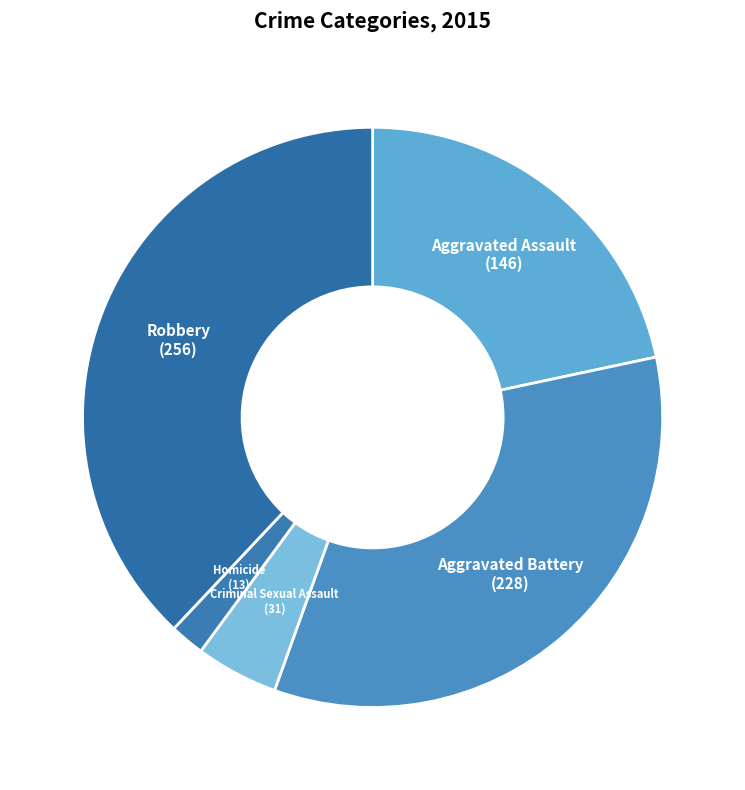

Between Aggravated Battery and Homicide, which is larger?

Aggravated Battery